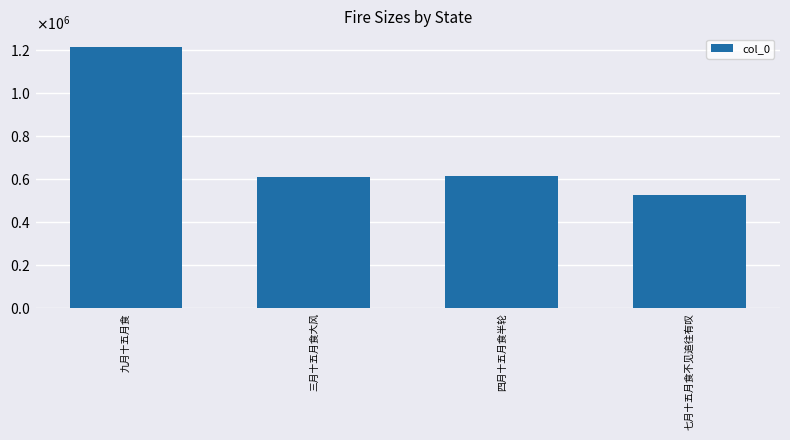

Are the bars grouped side by side (vs. stacked)?

No